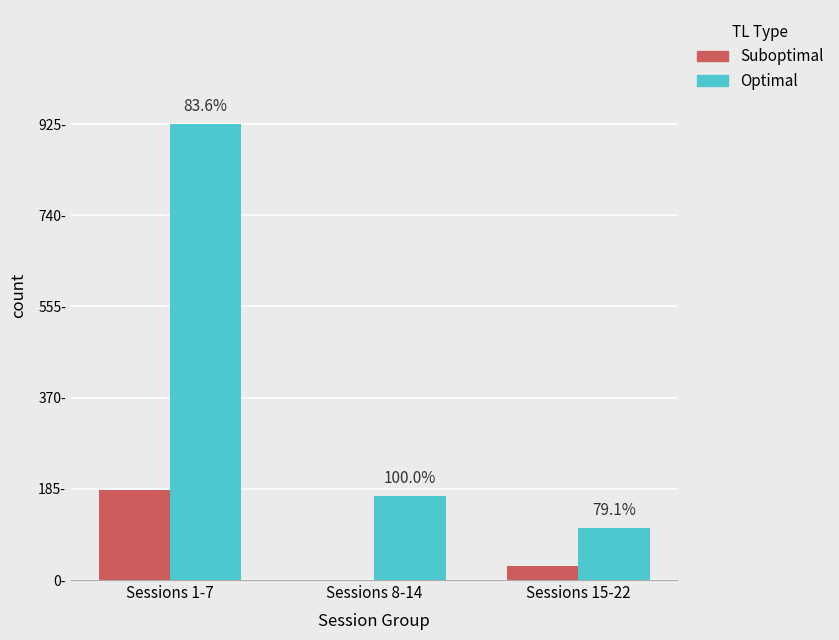

What position from the left is Sessions 15-22?

3